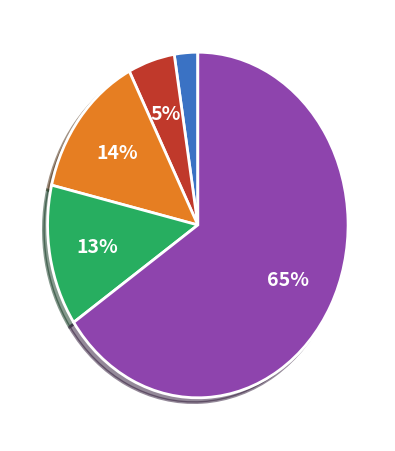

Does any single category account for the majority?

Yes